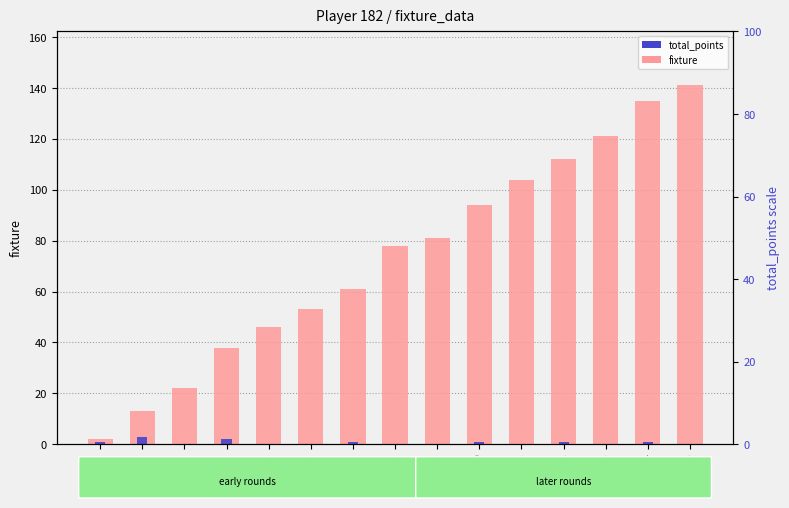

The fixture series shows 36 at round 15. True or false?

False